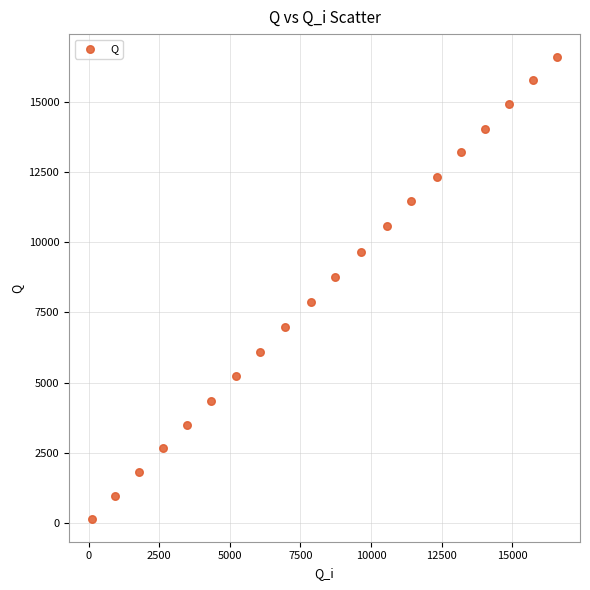

What is the range of Y values (max minus min)?

16449